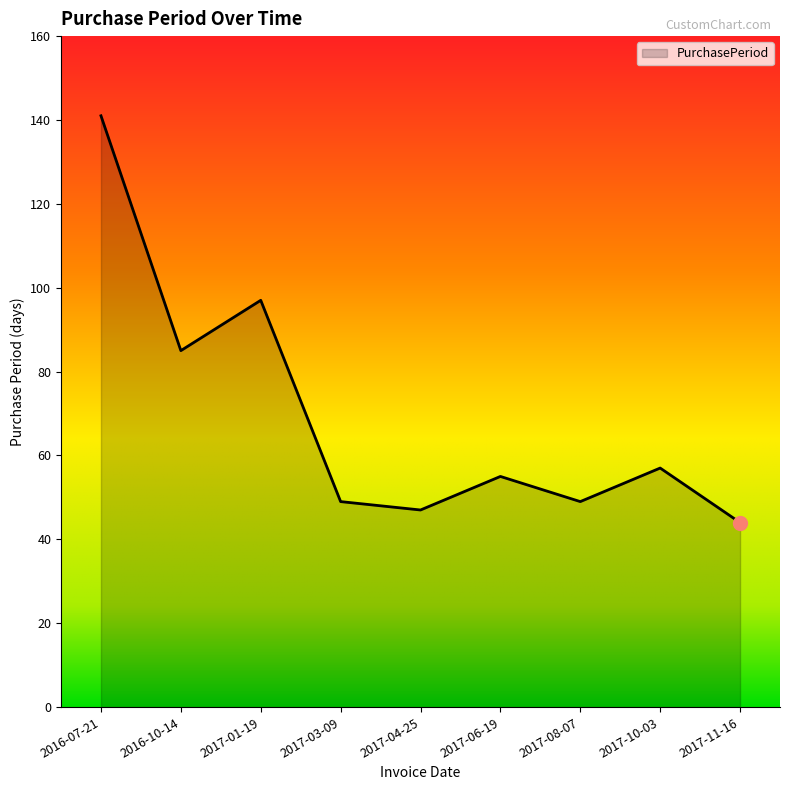

How many lines are shown in the chart?

1